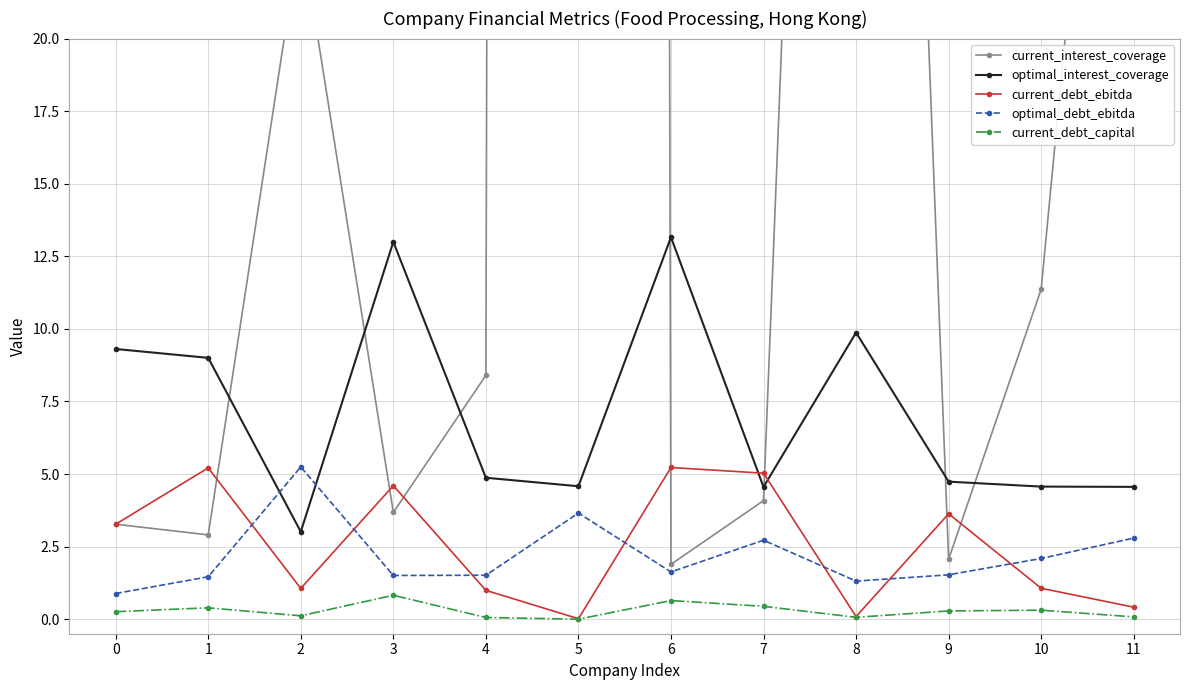

What is the total value across all series at 6?

22.5